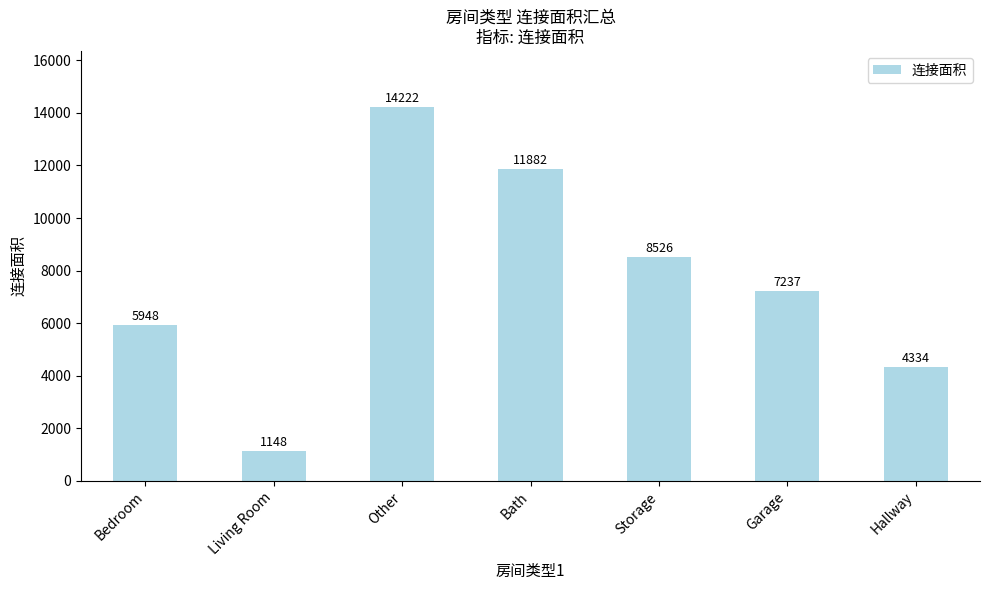

How many data points are less than 7237?

3